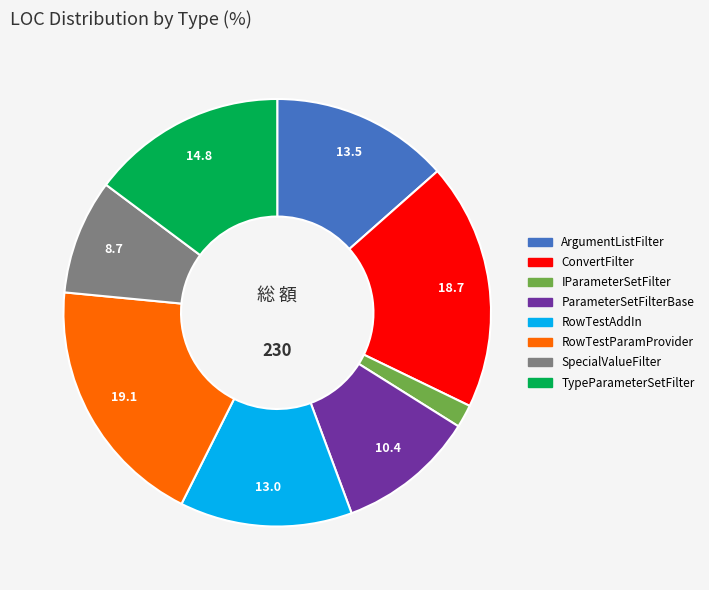

Does any single category account for the majority?

No